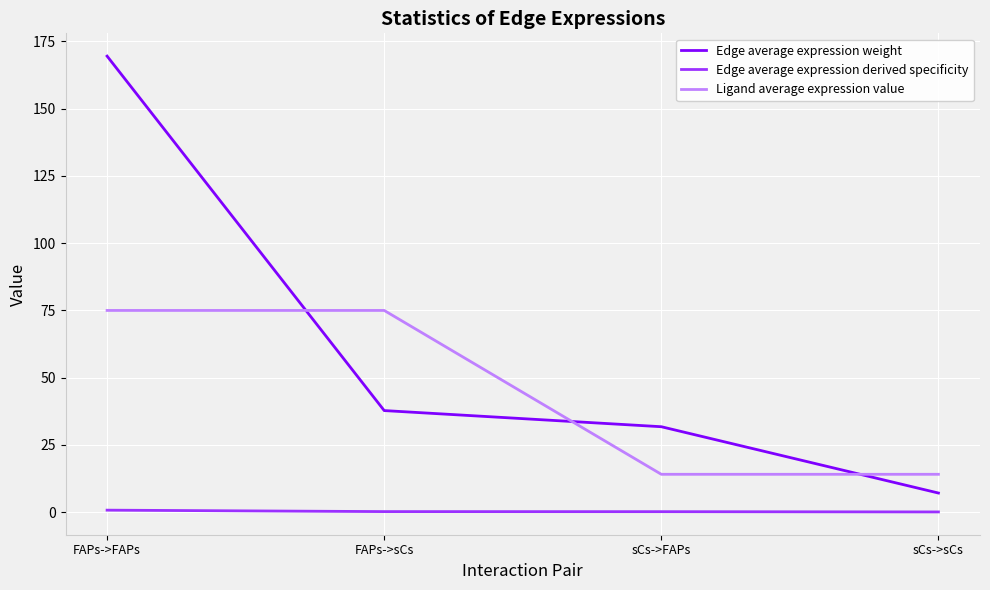

True or false: Edge average expression weight and Edge average expression derived specificity cross at least once.

False